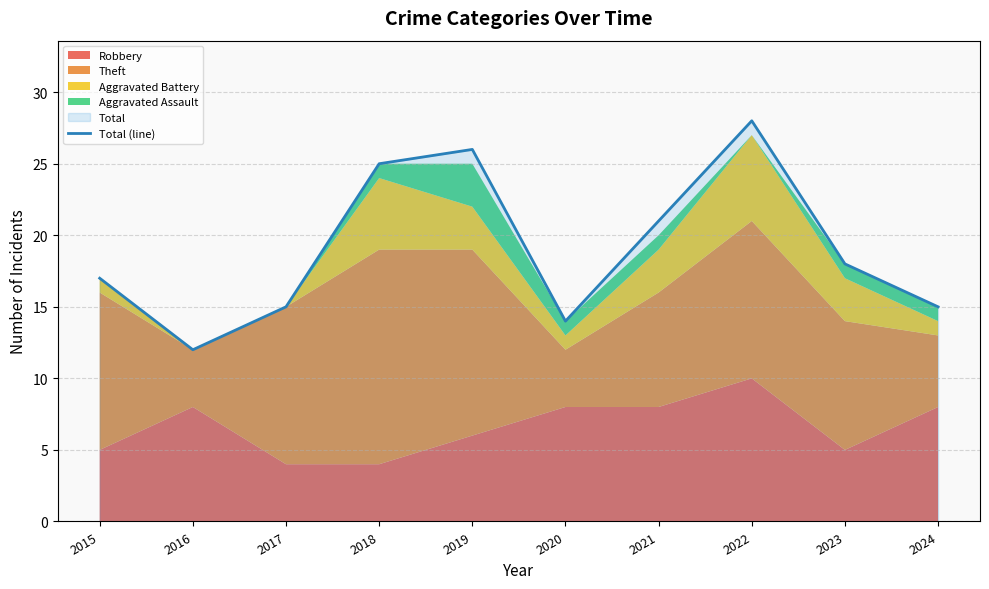

At which label is the value closest to 20?

2021